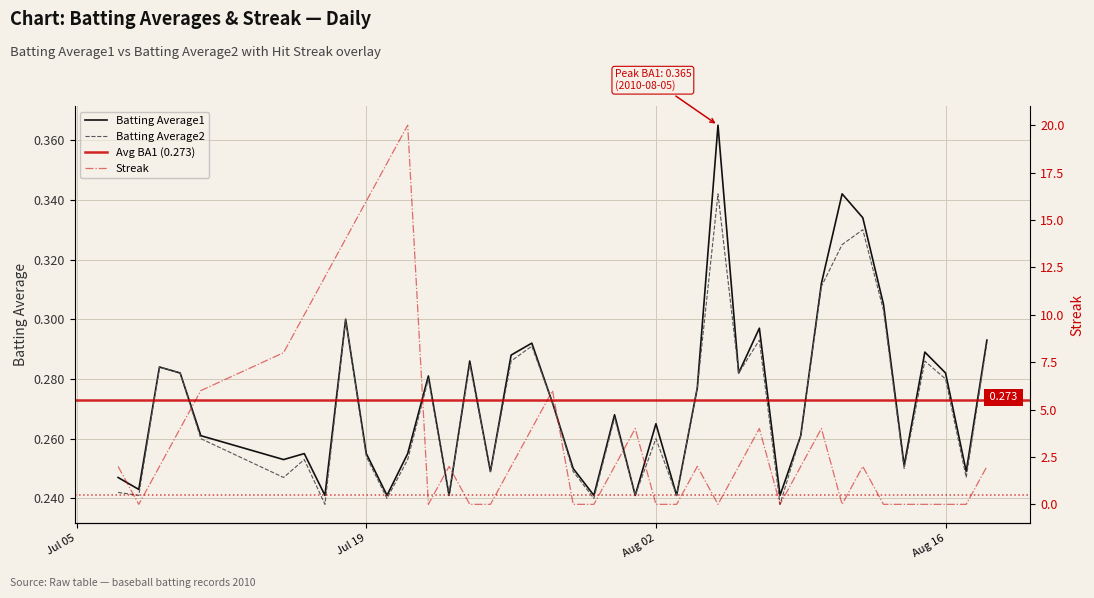

What is the value of the Streak point at the 14th from the left?

2.0